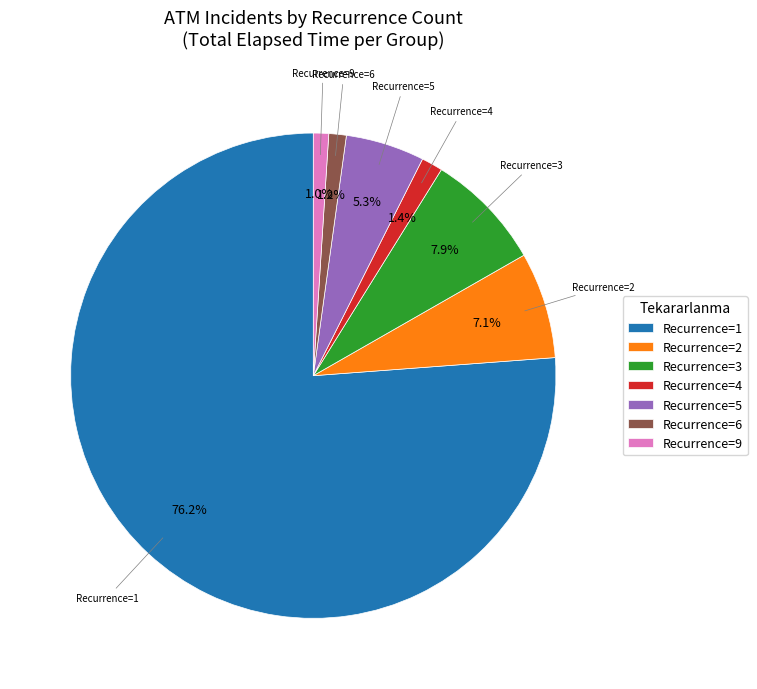

Which category has the biggest portion of the pie?

Recurrence=1